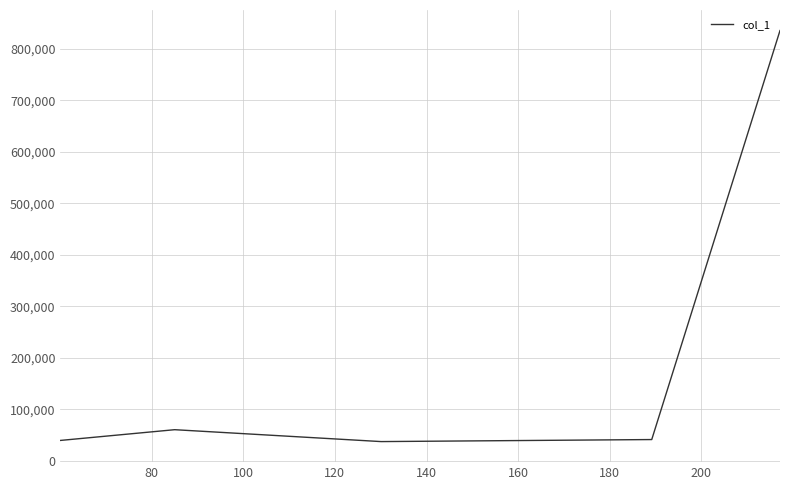

What is the average value?

203069.1